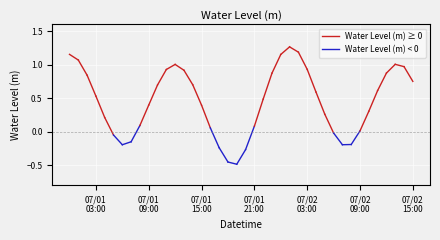

What is the difference between the values at 2024-07-01 11:00:00 and 2024-07-02 13:00:00?

0.1